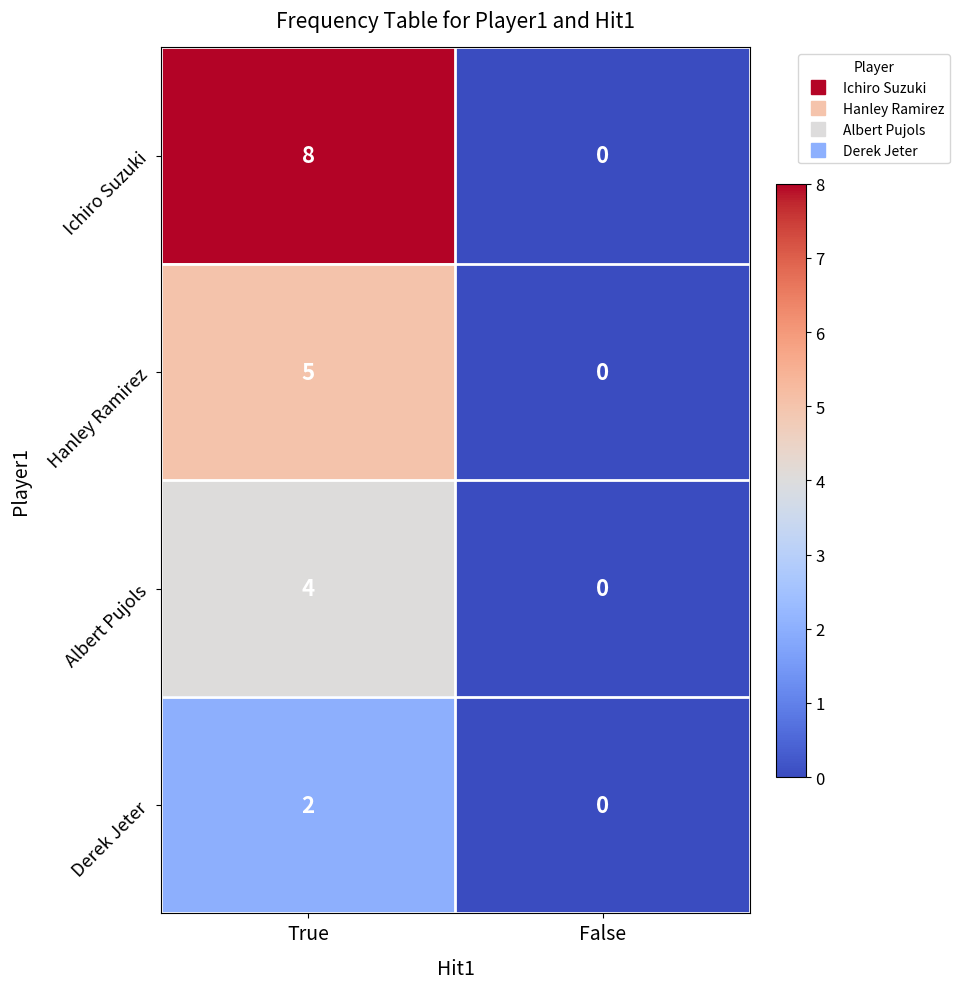

Reading left to right, what are all the values shown in this chart?

Ichiro Suzuki: True=8	False=0
Hanley Ramirez: True=5	False=0
Albert Pujols: True=4	False=0
Derek Jeter: True=2	False=0